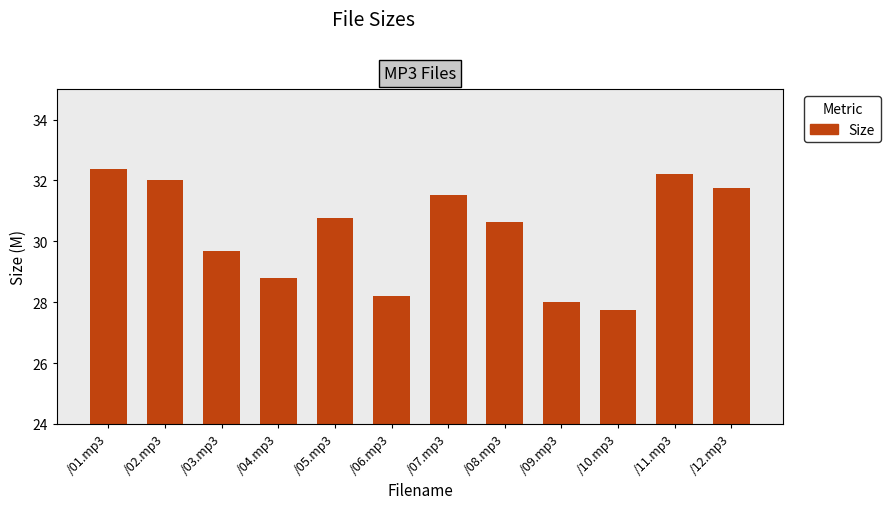

What is the average value?

30.3